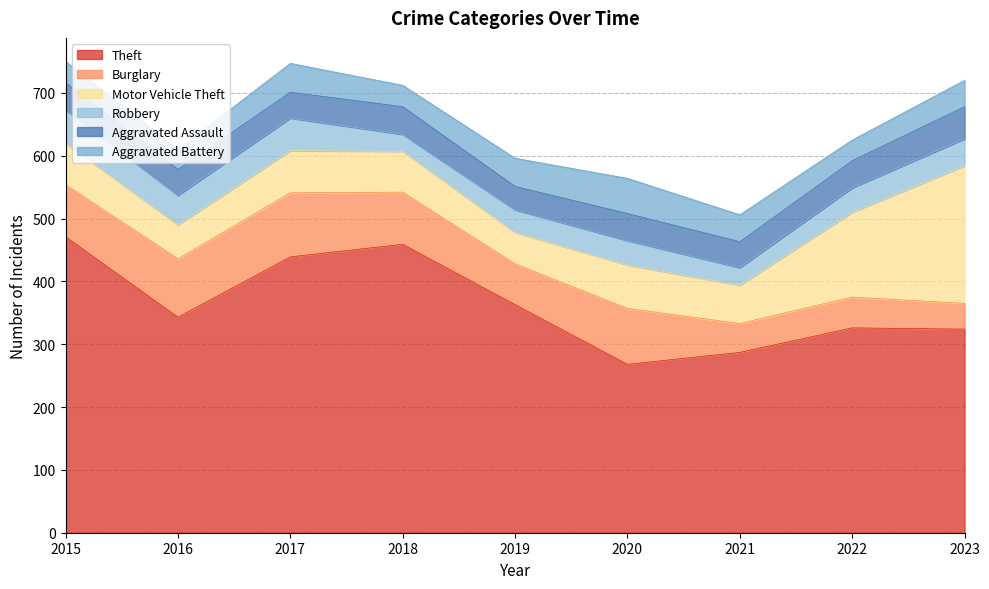

What is the lowest value of the Motor Vehicle Theft series?

50